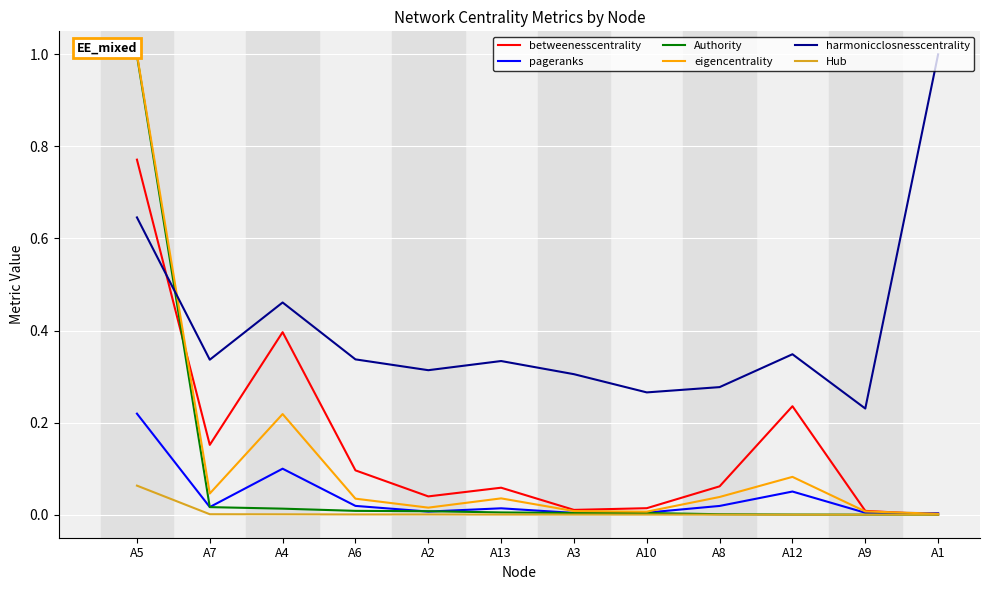

How many times do betweenesscentrality and eigencentrality cross each other?

2